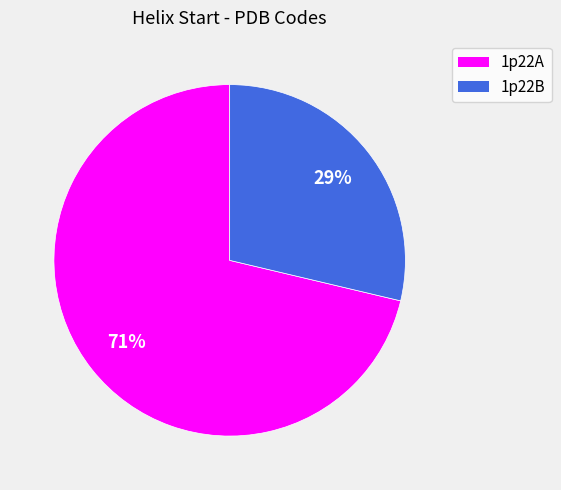

Combined, do 1p22A and 1p22B account for over 50%?

Yes